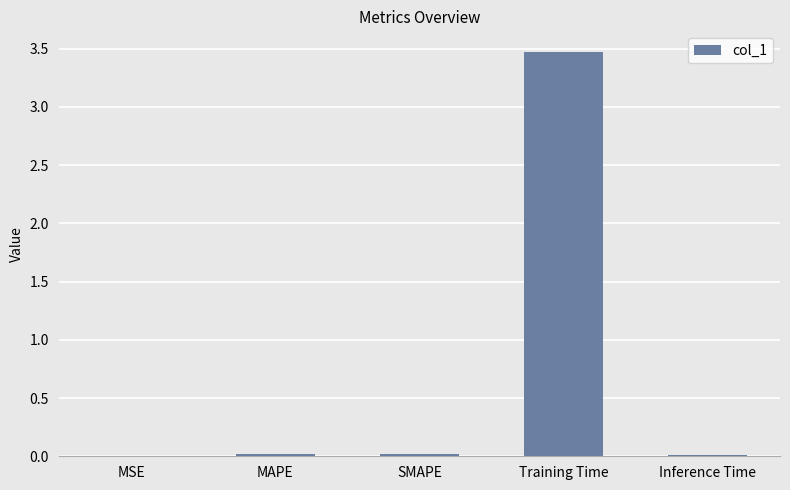

The value at SMAPE is 0.0. True or false?

True